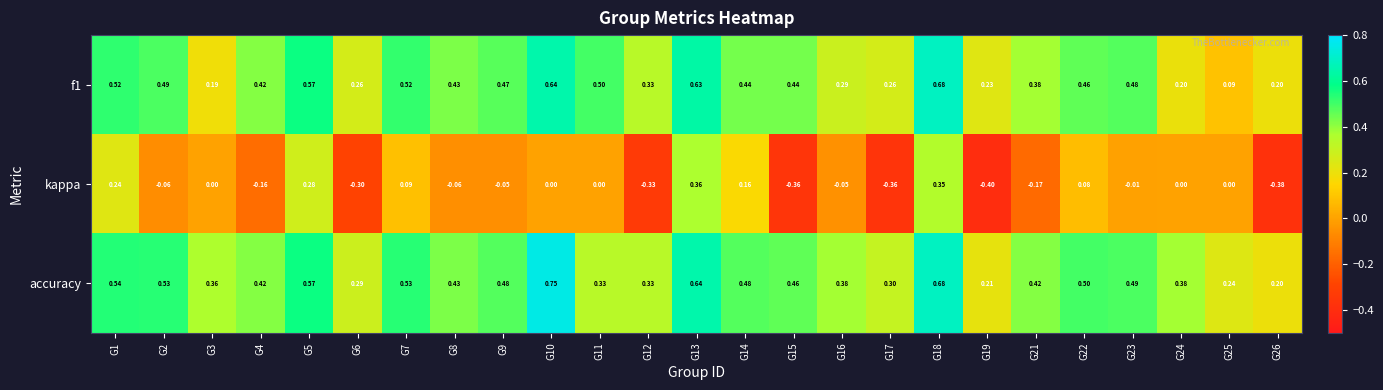

Which category has the highest value across all series?

G10